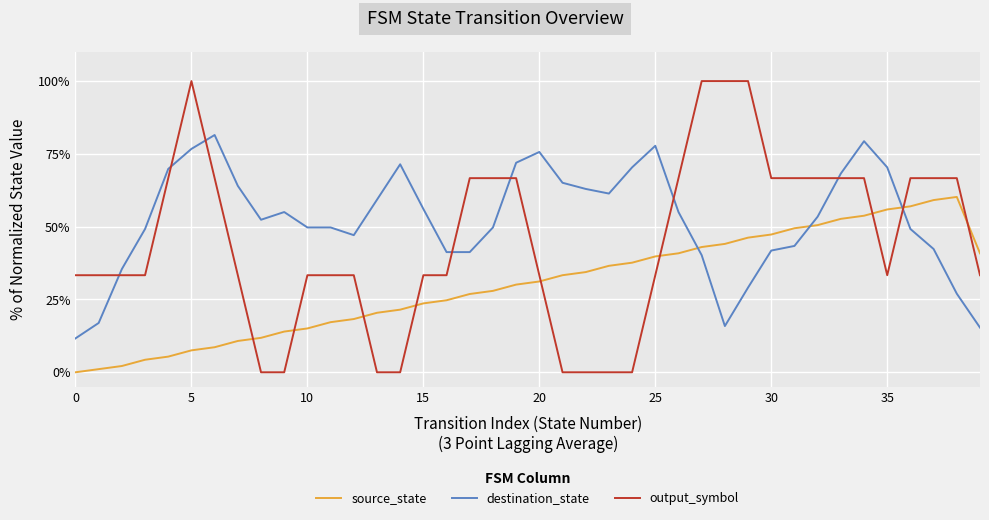

Which series has the widest spread of values?

output_symbol